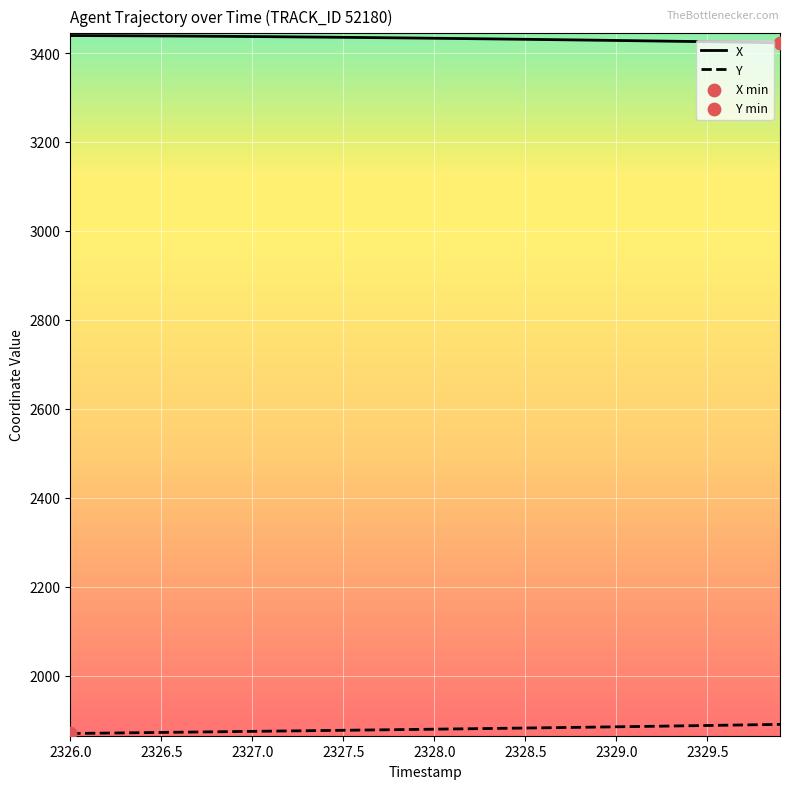

What is the lowest value of the X series?

3423.2